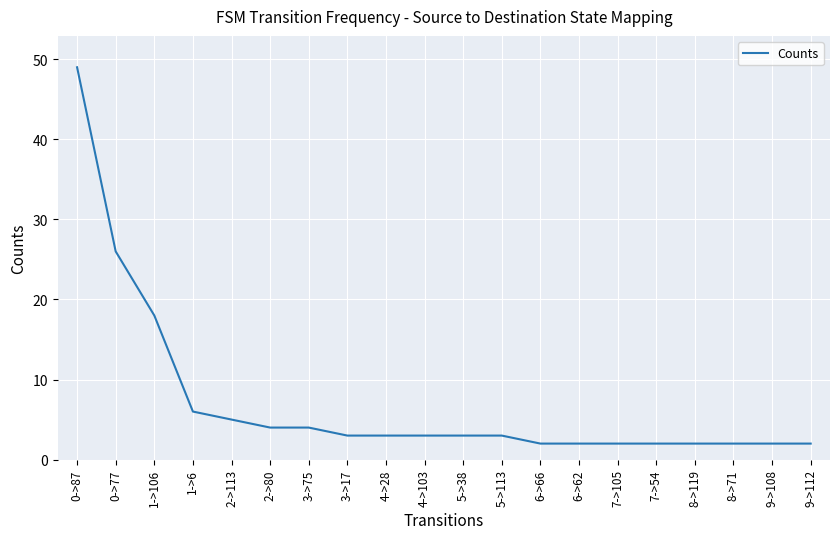

Is this an area chart (filled region under the line)?

No